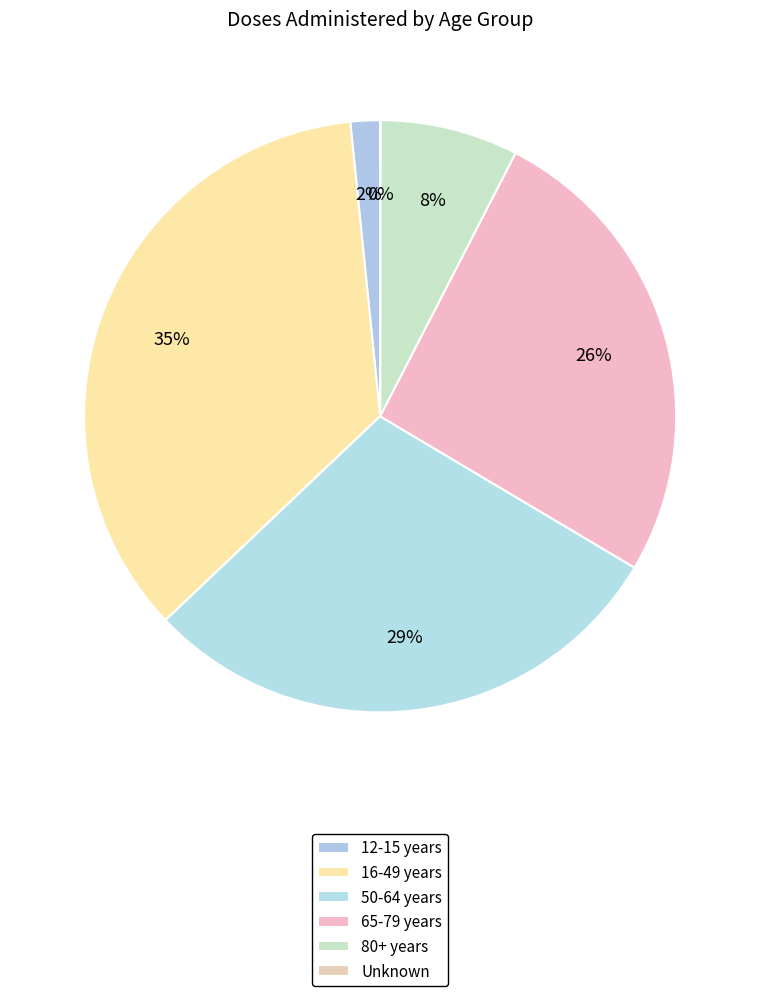

Rank the categories by value from highest to lowest.

16-49 years, 50-64 years, 65-79 years, 80+ years, 12-15 years, Unknown